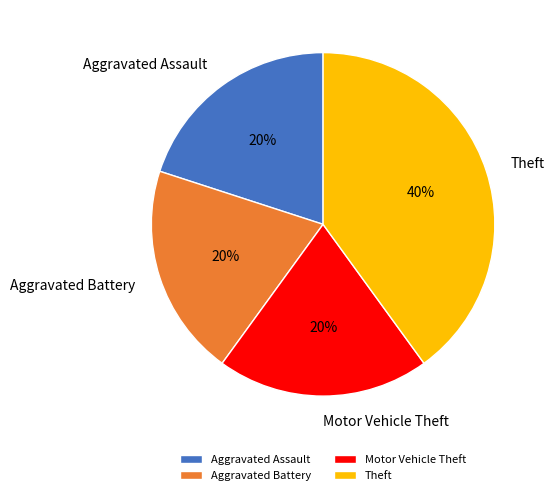

Is the sum of Aggravated Battery and Theft greater than half?

Yes